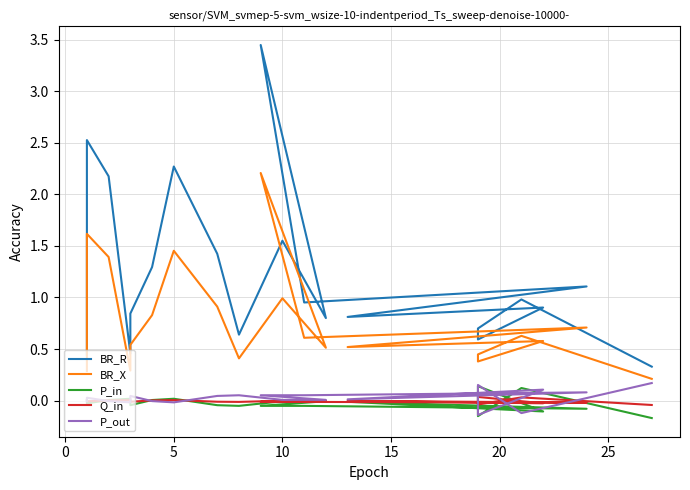

What are all the series names shown in the legend?

BR_R, BR_X, P_in, Q_in, P_out